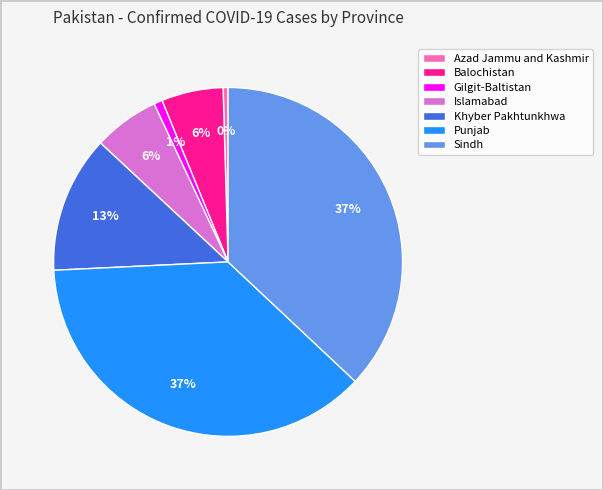

Between Sindh and Islamabad, which is larger?

Sindh